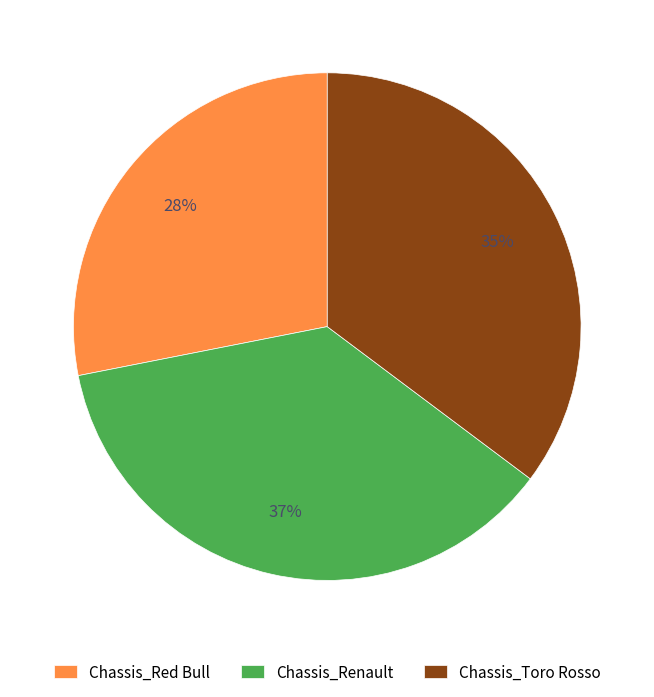

To the nearest percent, what is the difference between the largest and smallest slice percentages?

9%